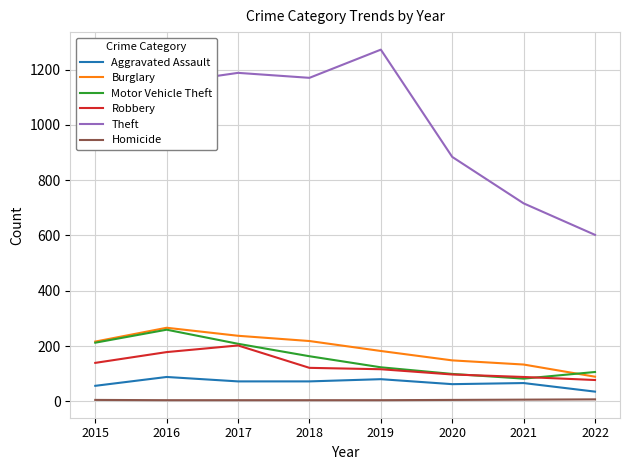

What is the difference between the highest and lowest values at 2019?

1268